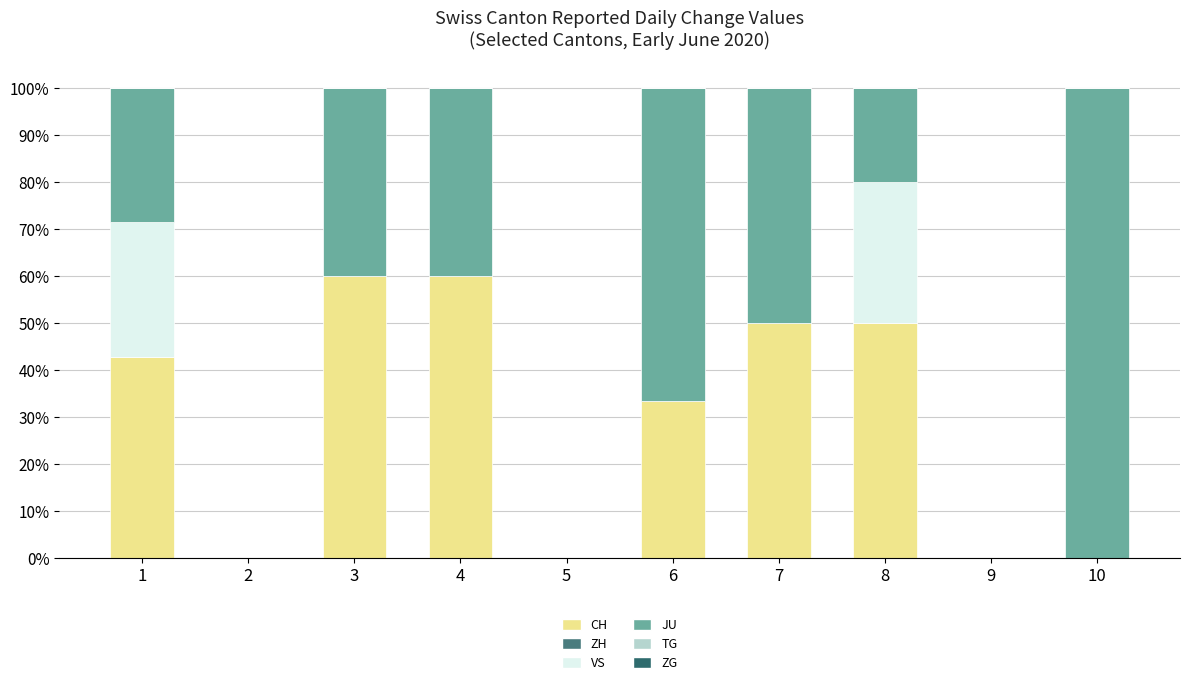

At 7, list the series in order from largest to smallest.

CH, JU, ZH, VS, TG, ZG